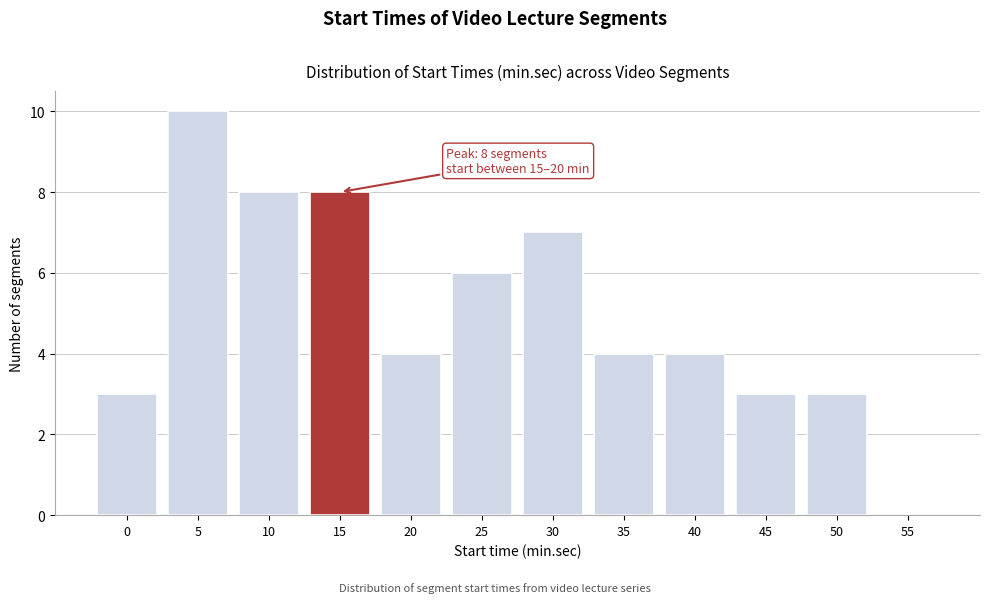

Reading left to right, what are all the values shown in this chart?

0=3	5=10	10=8	15=8	20=4	25=6	30=7	35=4	40=4	45=3	50=3	55=0